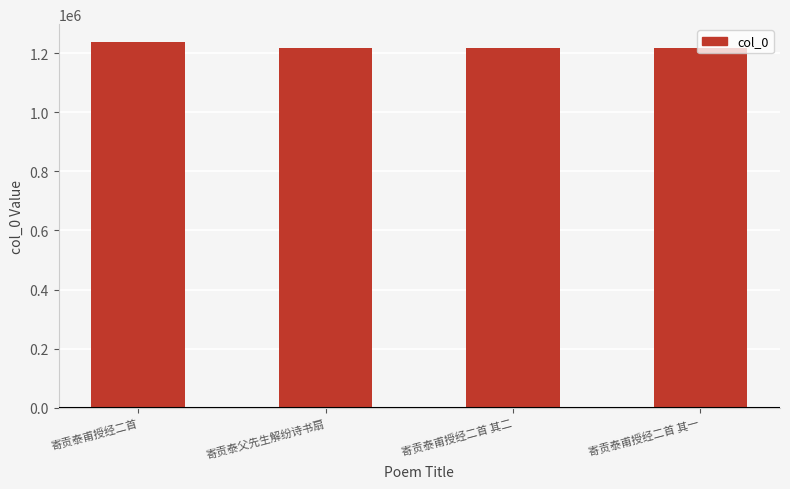

What is the approximate value at 寄贡泰甫授经二首?

1236835